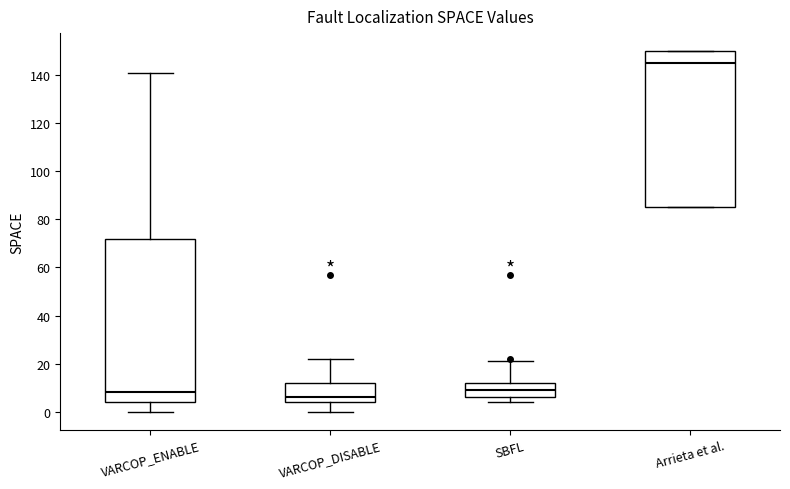

Where is the upper edge of the box for SBFL on the y-axis? The values are not printed on the chart, so give them approximately, as read against the axis.

12